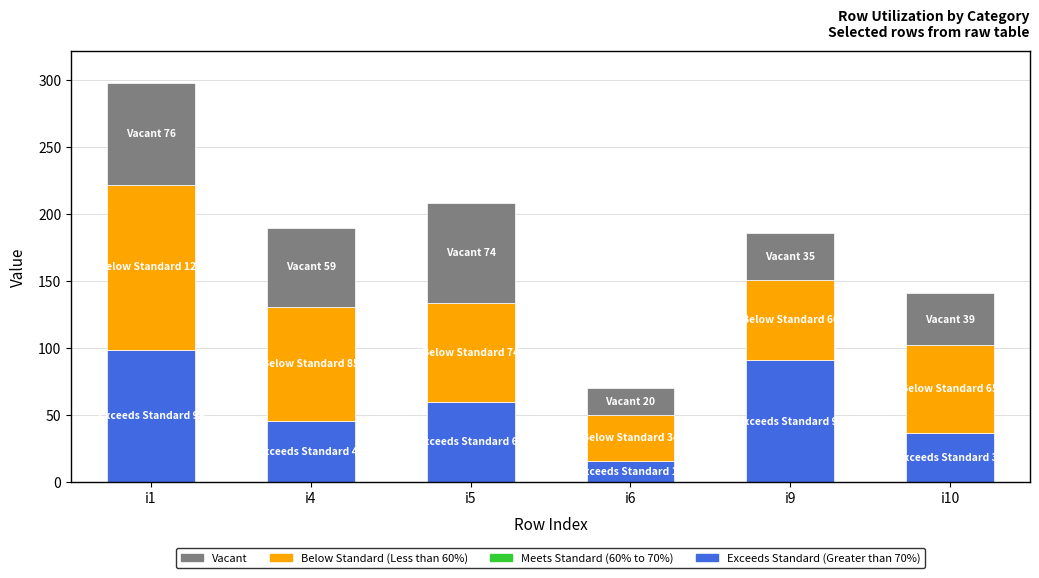

Count the number of categories in the chart.

6